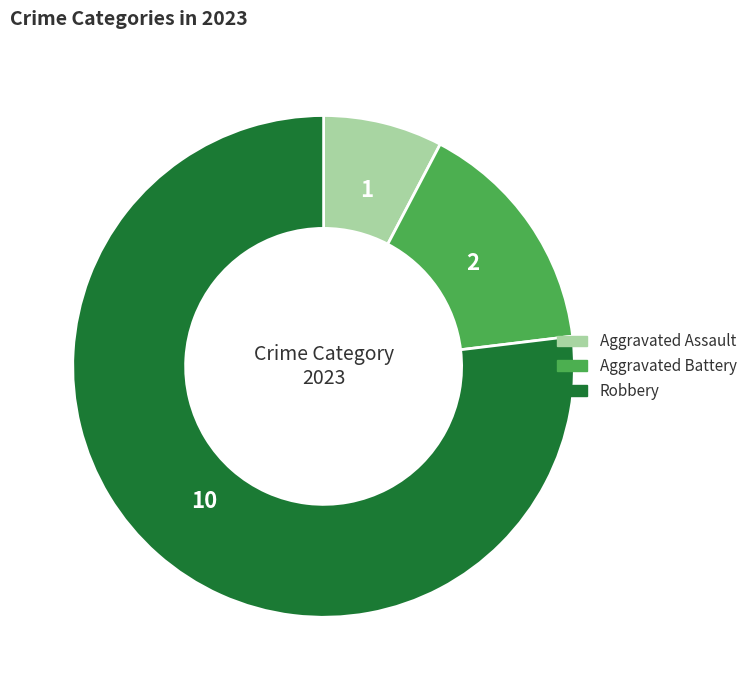

Does any single category account for the majority?

Yes